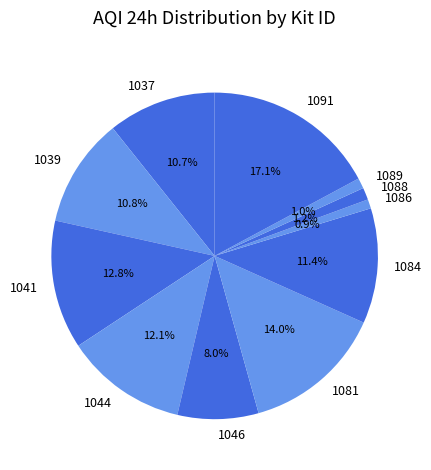

Which slice is the largest?

1091